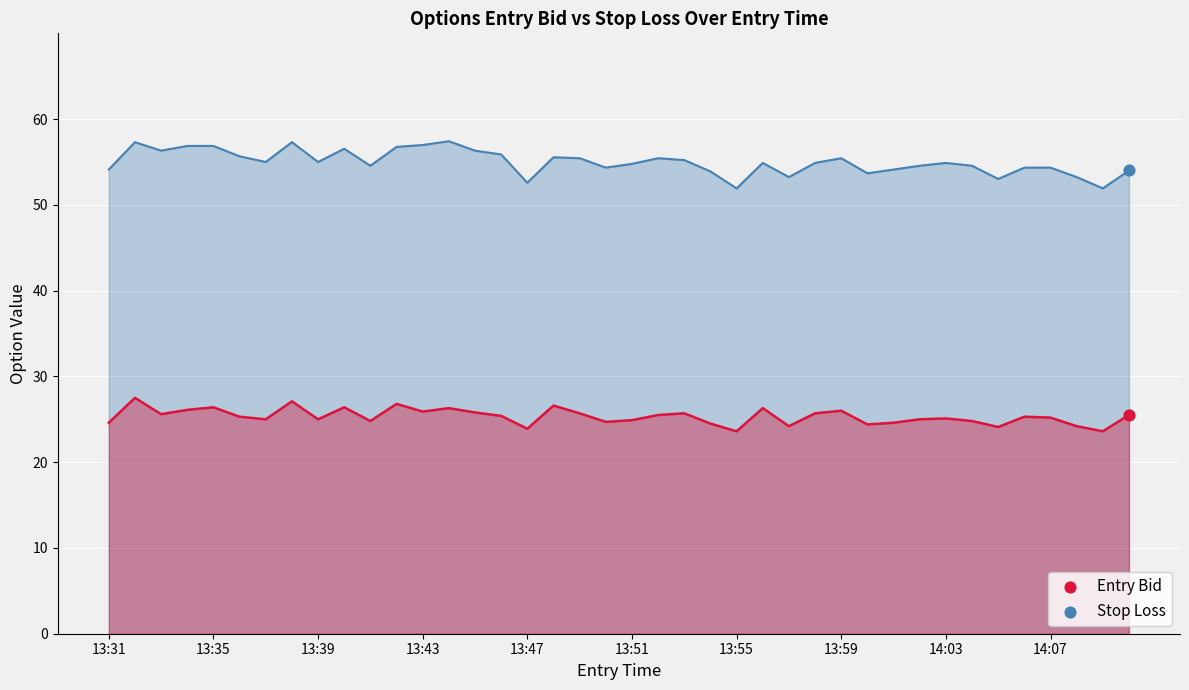

At how many categories does at least one series exceed 46?

40